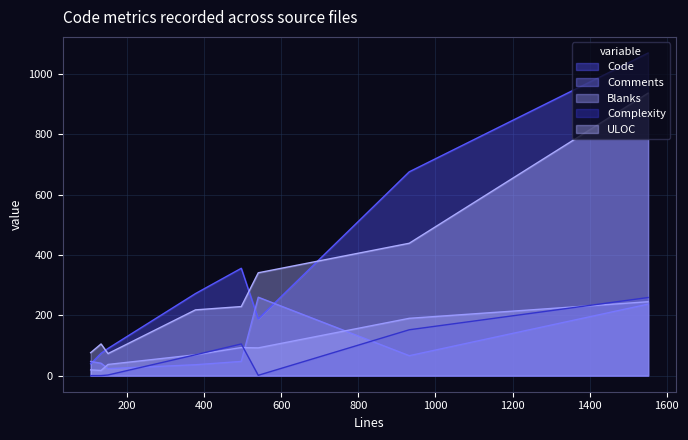

Which series has the largest range (max minus min)?

Code